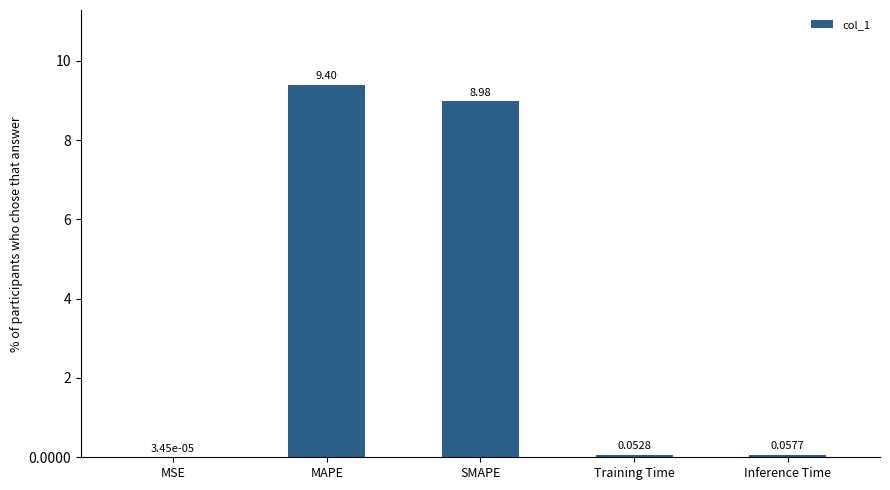

At which label is the value closest to 4?

Inference Time